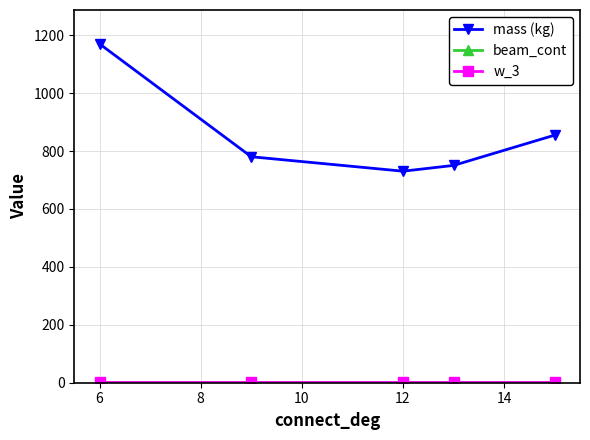

How many lines are shown in the chart?

3